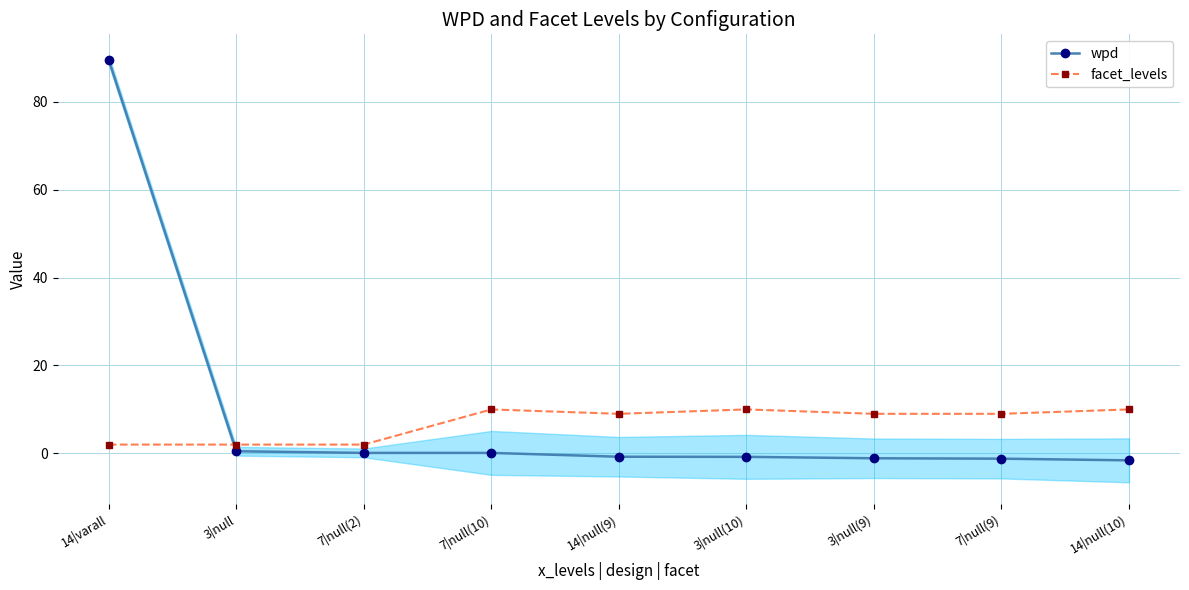

At how many categories does at least one series exceed 58?

1